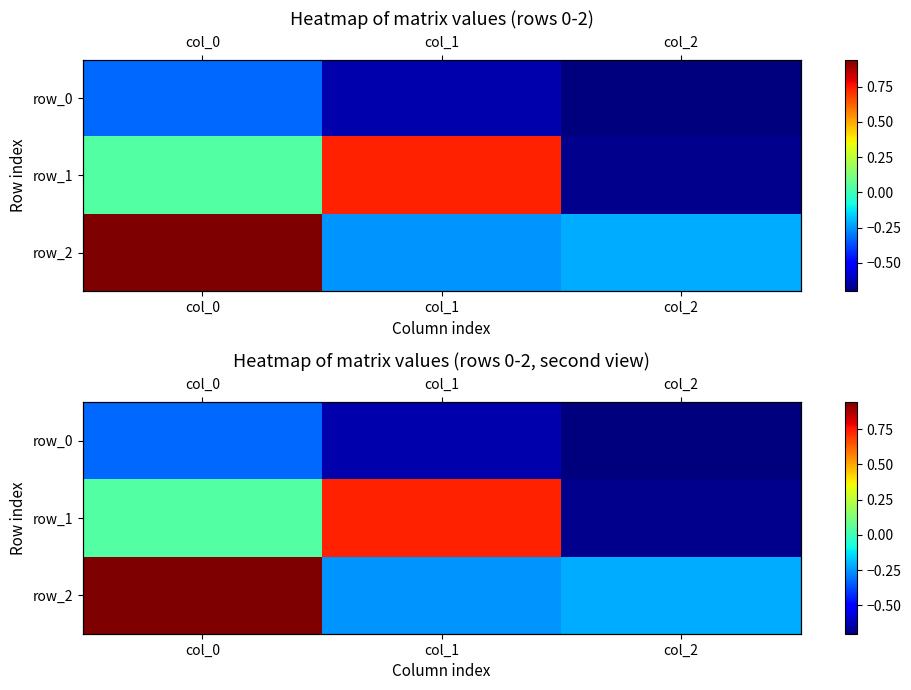

Is the value of row_0 at col_0 greater than the value of row_1 at col_2?

Yes